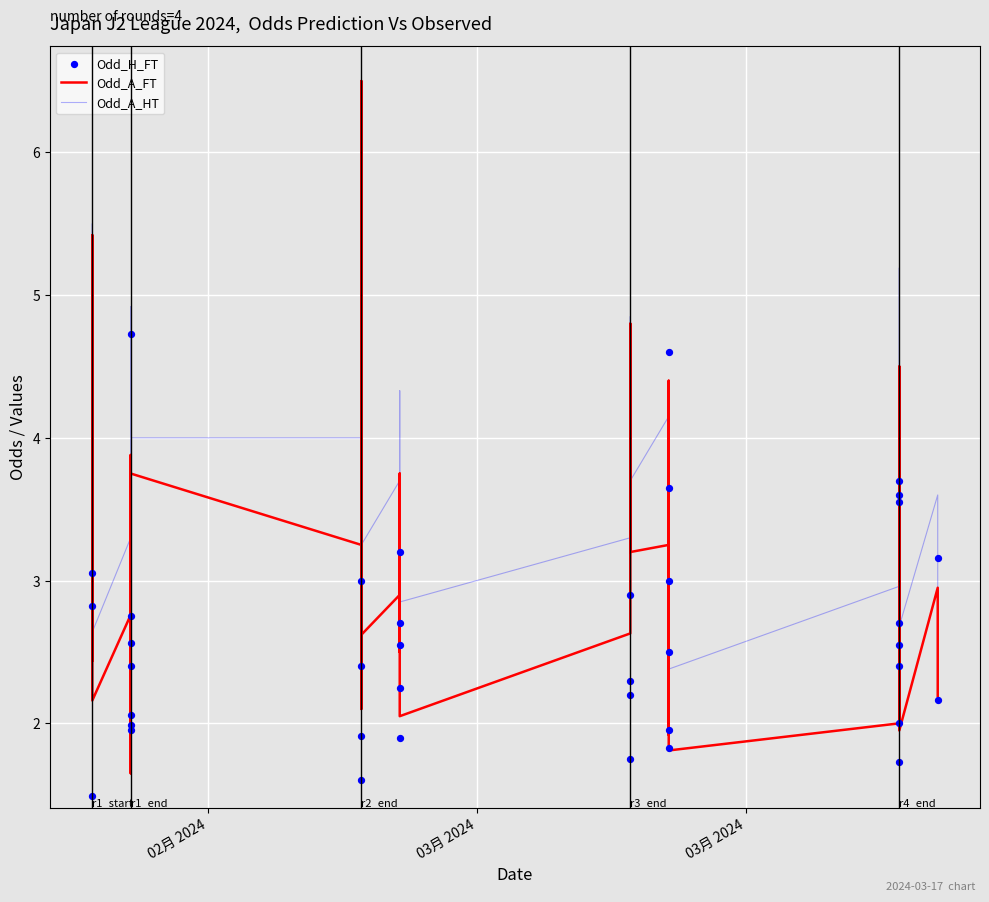

Which series contains the lowest Y value?

Odd_H_FT